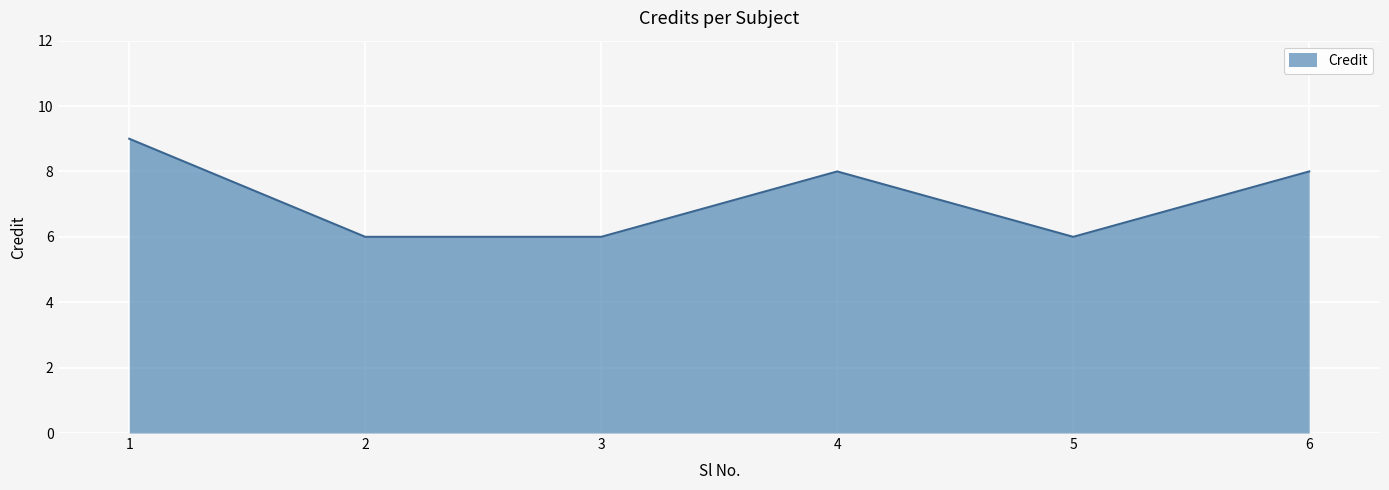

What is the smallest value displayed?

6